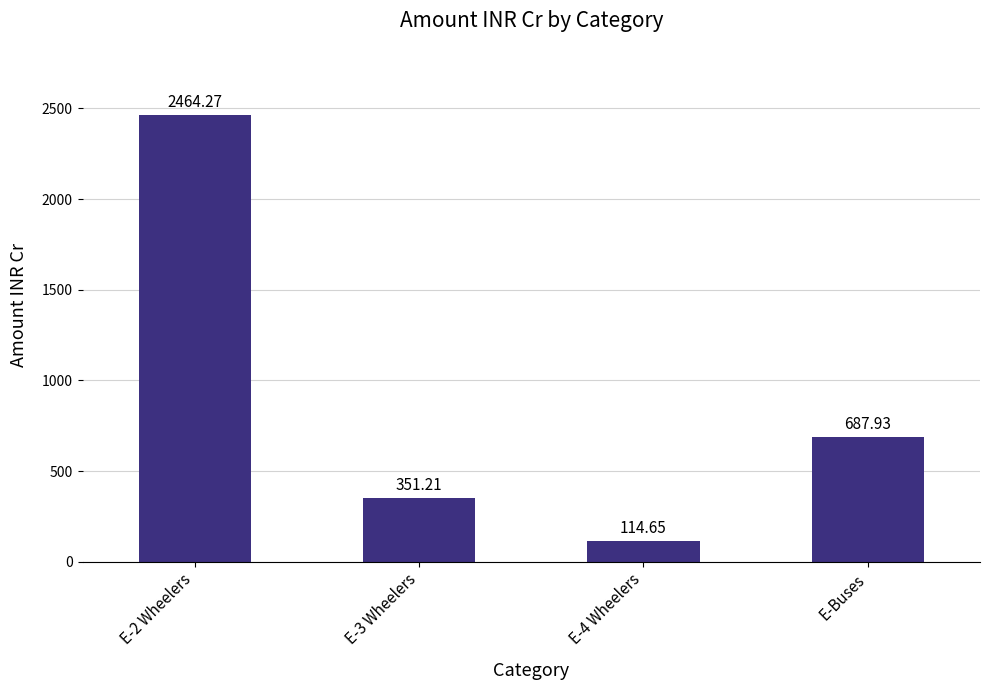

How many distinct data groups are displayed?

1